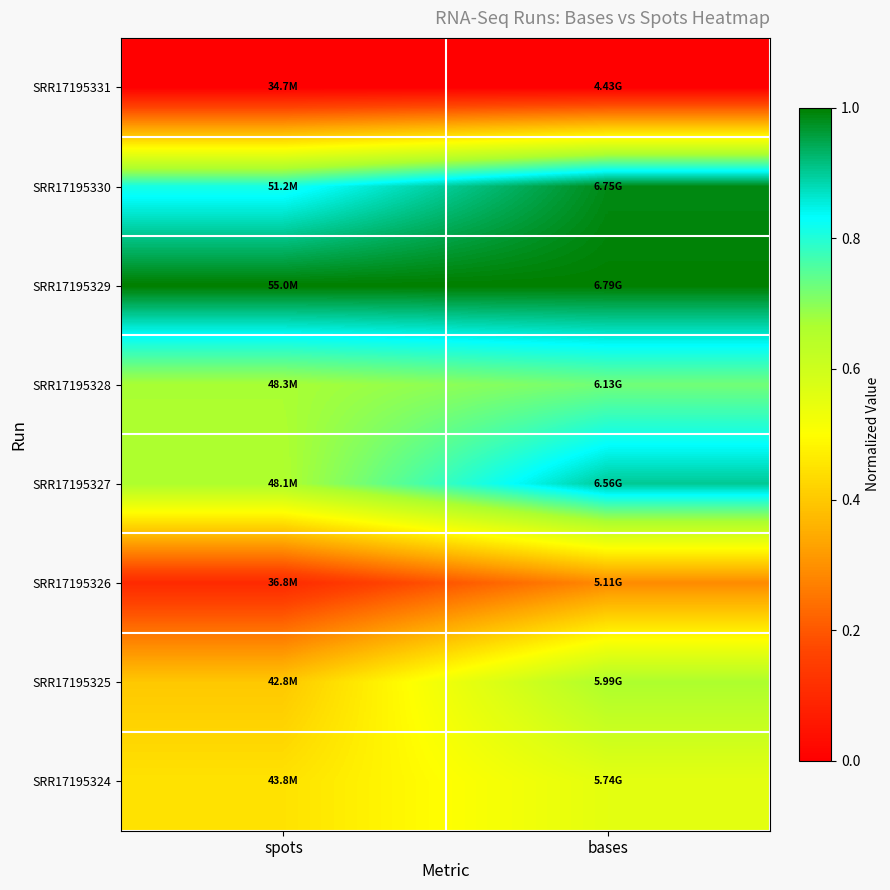

Which series has the widest spread of values?

SRR17195325